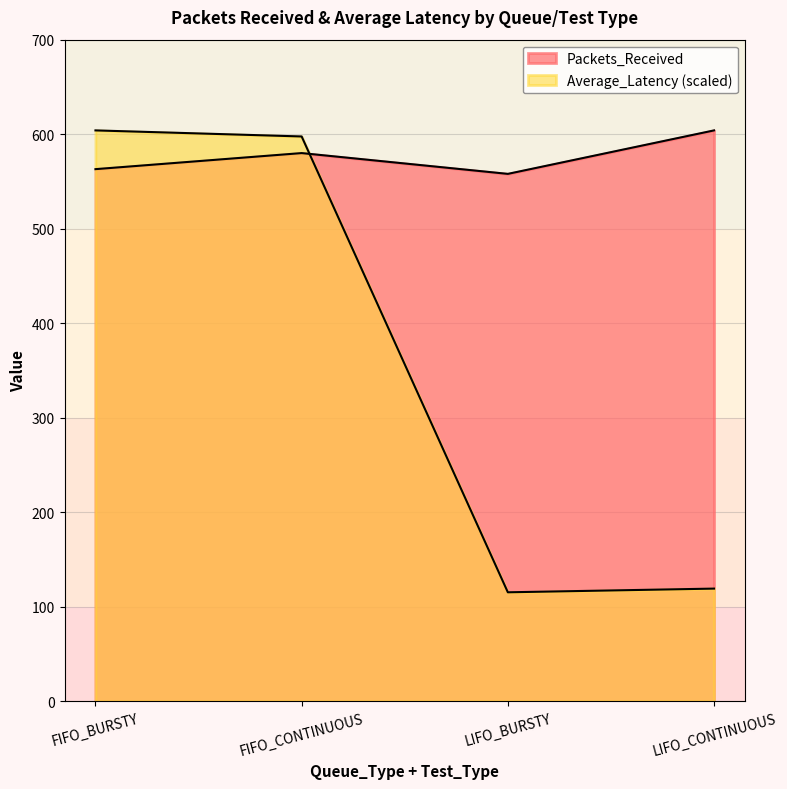

Between LIFO_BURSTY and LIFO_CONTINUOUS, which series saw the biggest shift?

Packets_Received